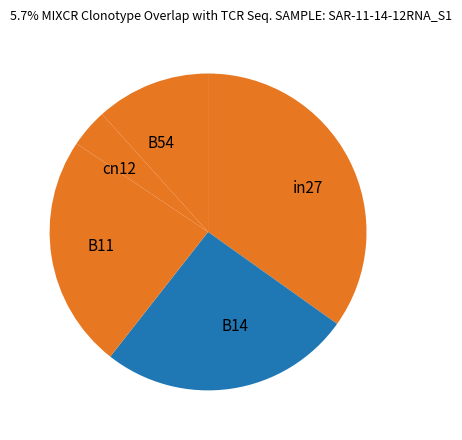

What is the largest slice in the pie chart?

in27